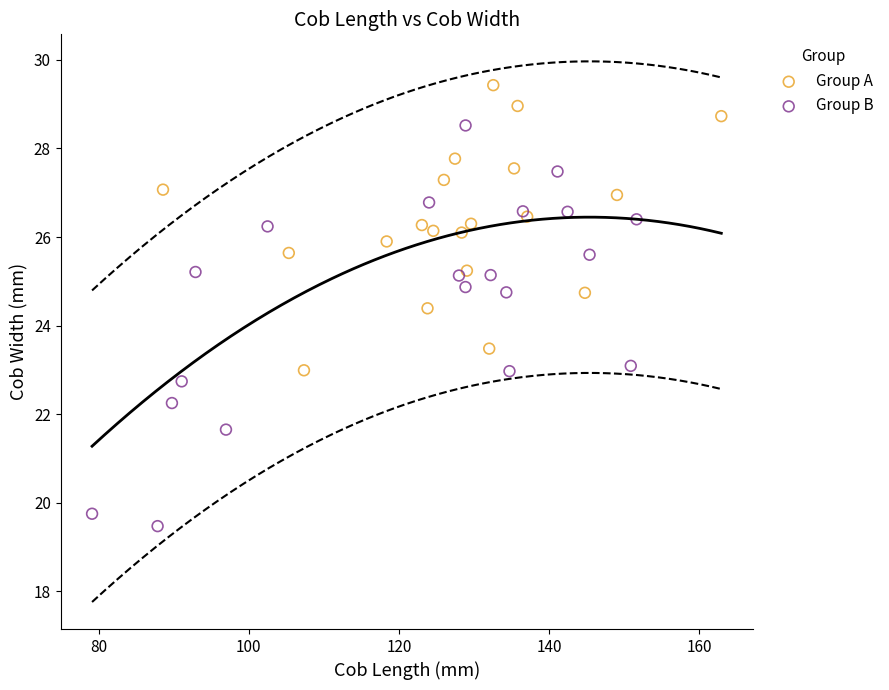

Which series has the widest spread of Y values?

Group B